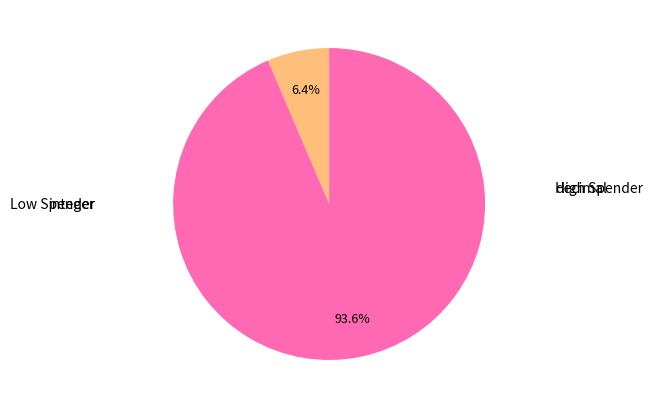

What is the ratio of the value at integer to the value at decimal?

0.1